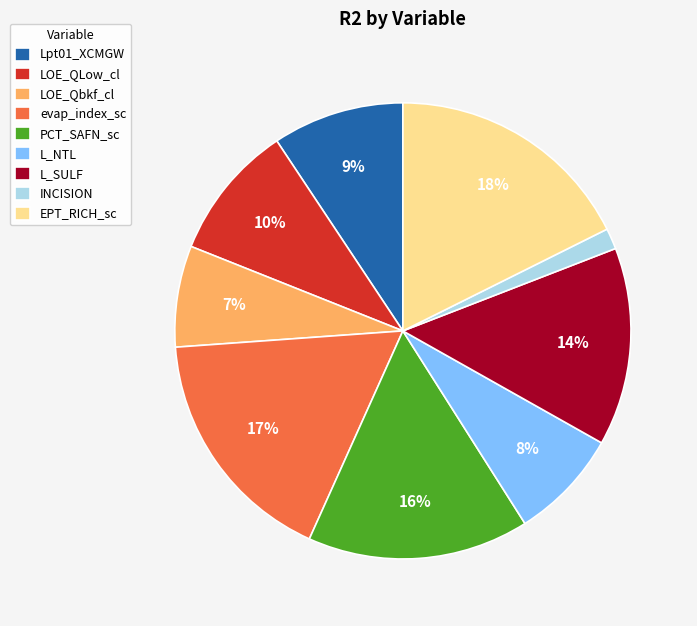

To the nearest percent, what portion does LOE_QLow_cl represent?

10%